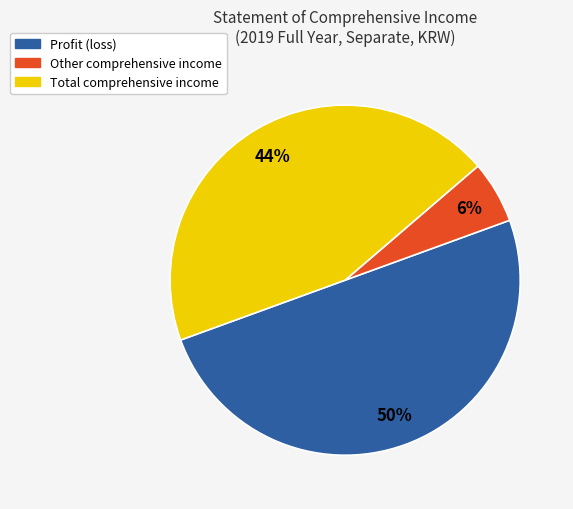

Does Total comprehensive income account for over 50% of the chart?

No